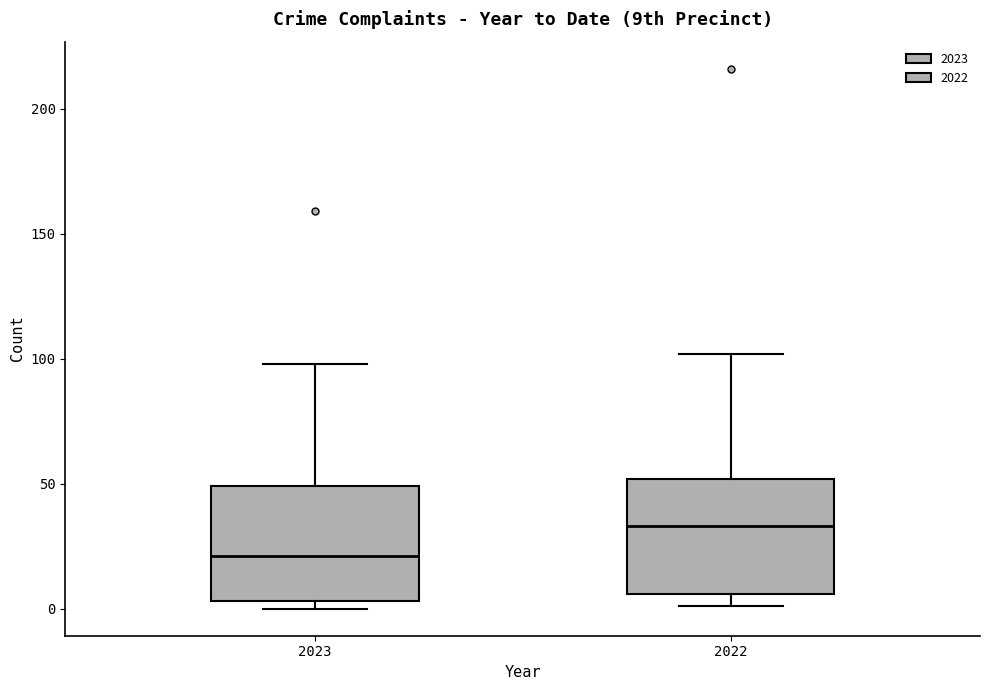

Reading left to right, transcribe this box plot: for each box, give where its median line is, the range the box spans, and where its two whiskers end, as read against the y-axis. The values are not printed on the chart, so give them approximately, as read against the axis.

2023: median 20, box 5 to 50, whiskers 0 to 100
2022: median 35, box 5 to 50, whiskers 0 to 100